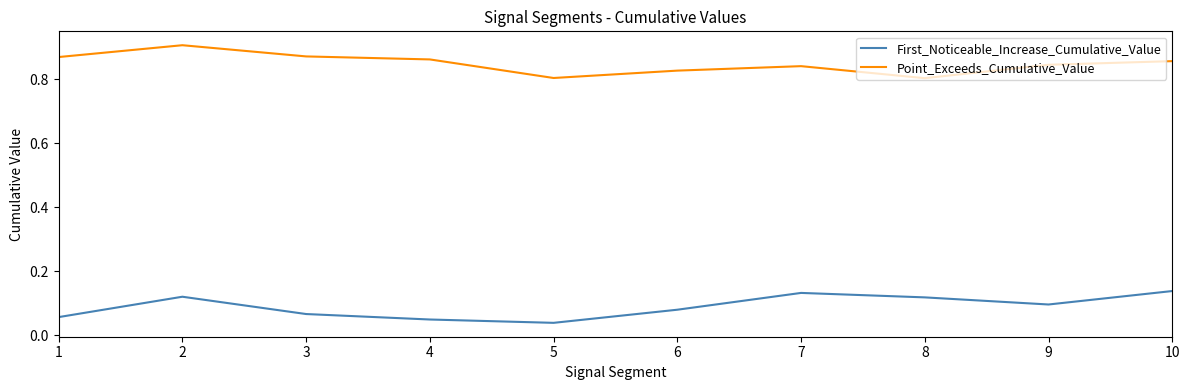

Which category has the lowest value across all series?

5